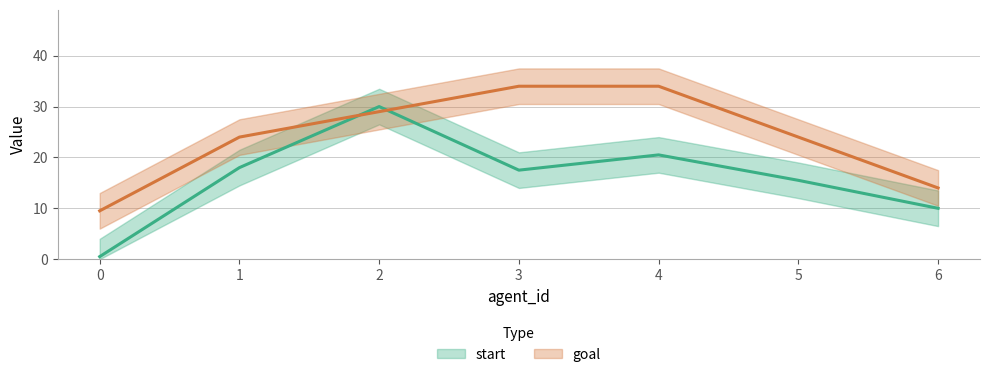

Which series has the largest total across all categories?

goal